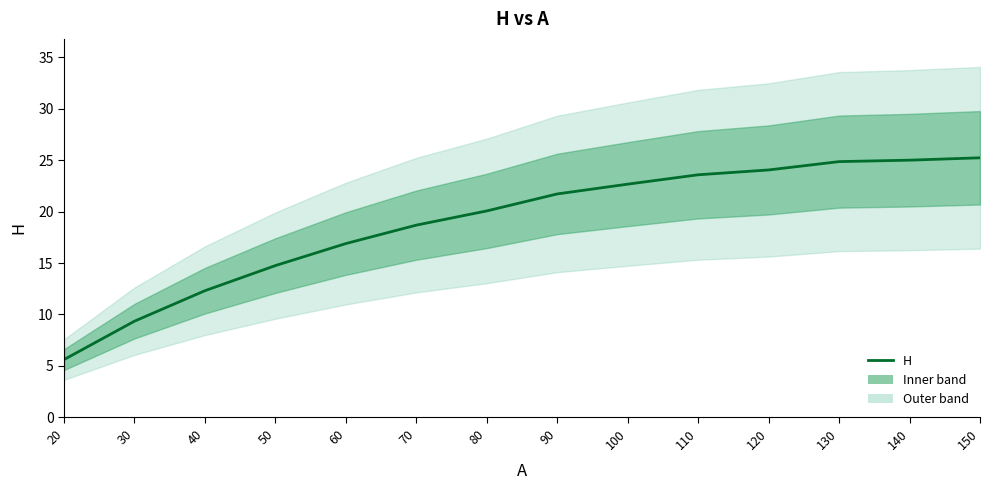

Which label corresponds to the smallest value in the chart?

20